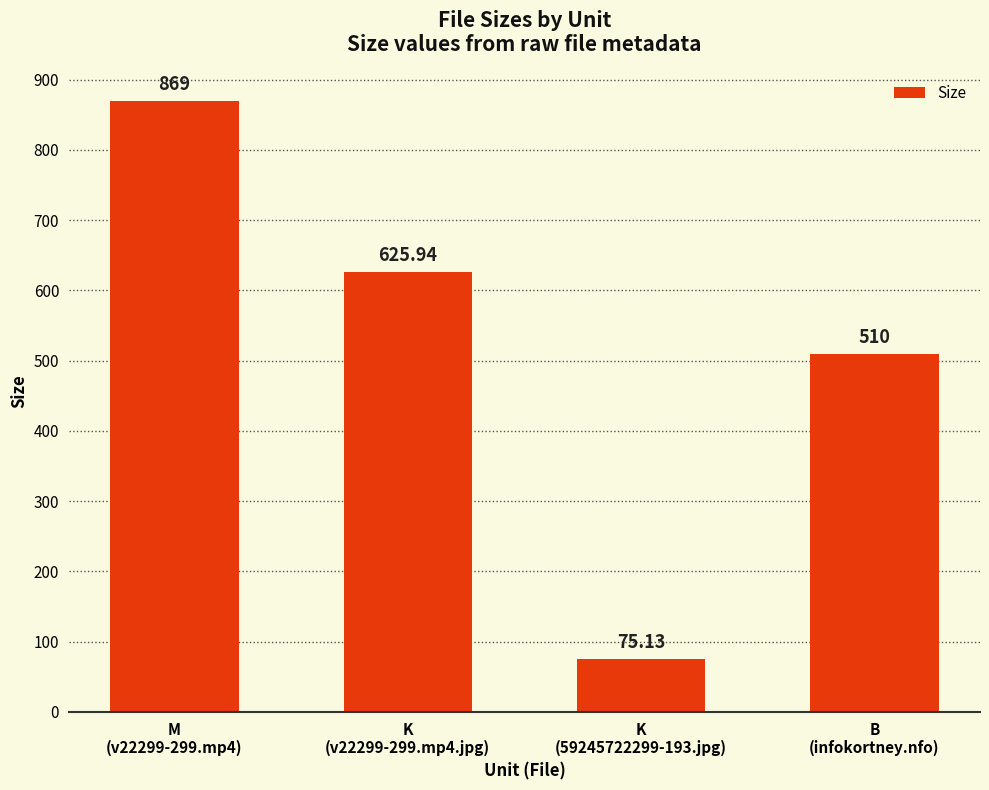

Does the chart contain any negative values?

No